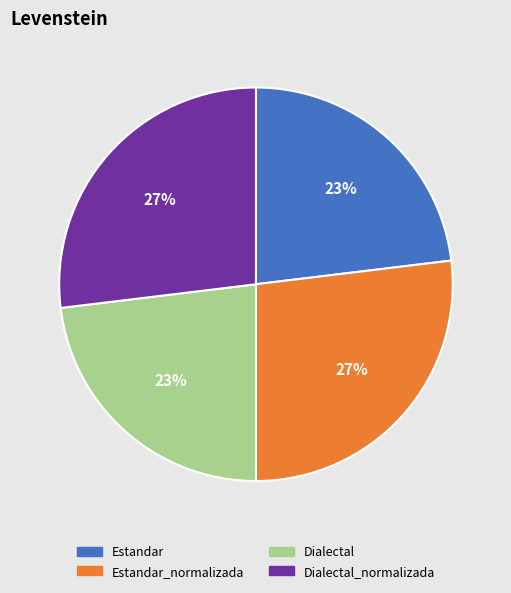

True or false: Estandar accounts for 23% of the total.

True